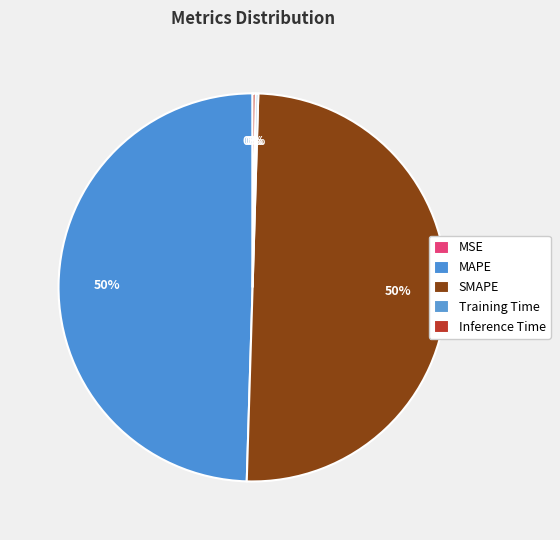

The SMAPE slice represents 50% of the pie. True or false?

True